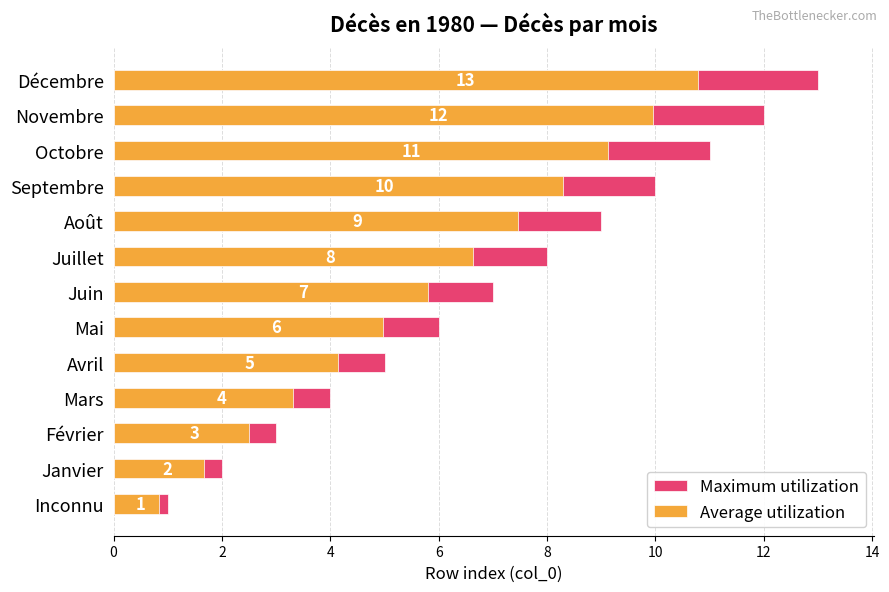

Is the value of Maximum utilization at Décembre greater than the value of Average utilization at Inconnu?

Yes